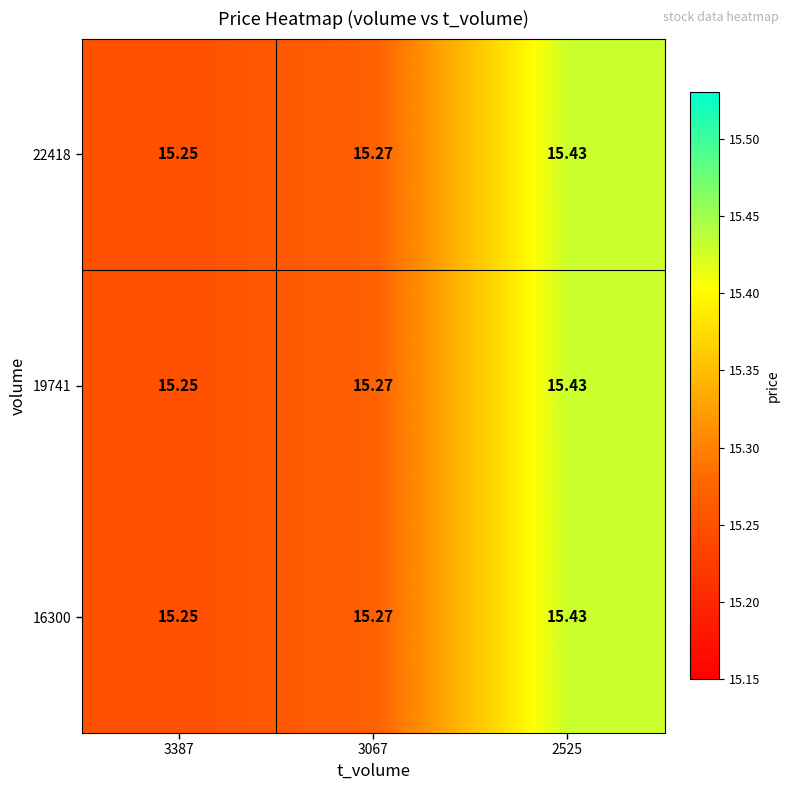

Is the value of 22418 at 3387 greater than the value of 16300 at 2525?

No